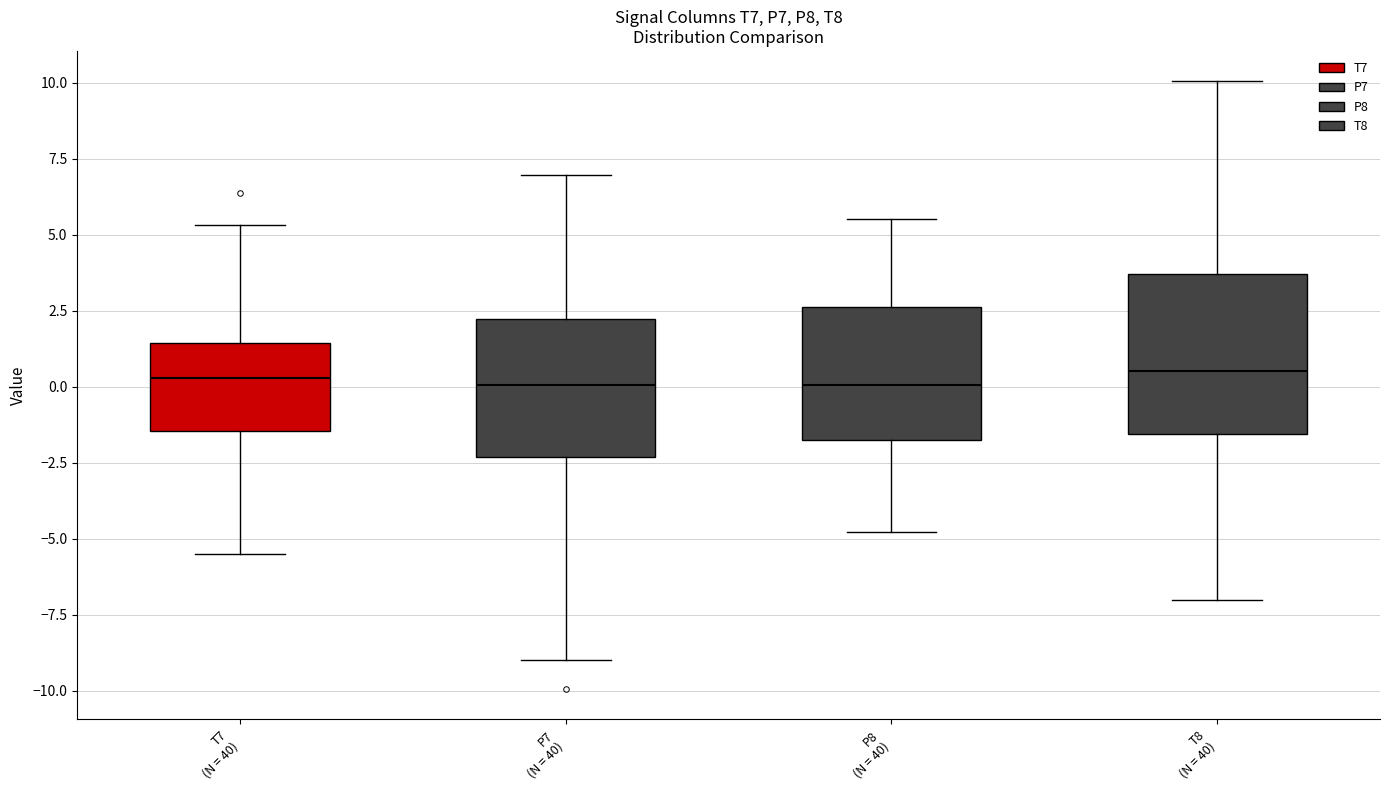

Reading left to right, transcribe this box plot: for each box, give where its median line is, the range the box spans, and where its two whiskers end, as read against the y-axis. The values are not printed on the chart, so give them approximately, as read against the axis.

T7 (N = 40): median 0.5, box -1.5 to 1.5, whiskers -5.5 to 5.5
P7 (N = 40): median 0.0, box -2.5 to 2.0, whiskers -9.0 to 7.0
P8 (N = 40): median 0.0, box -1.5 to 2.5, whiskers -5.0 to 5.5
T8 (N = 40): median 0.5, box -1.5 to 3.5, whiskers -7.0 to 10.0